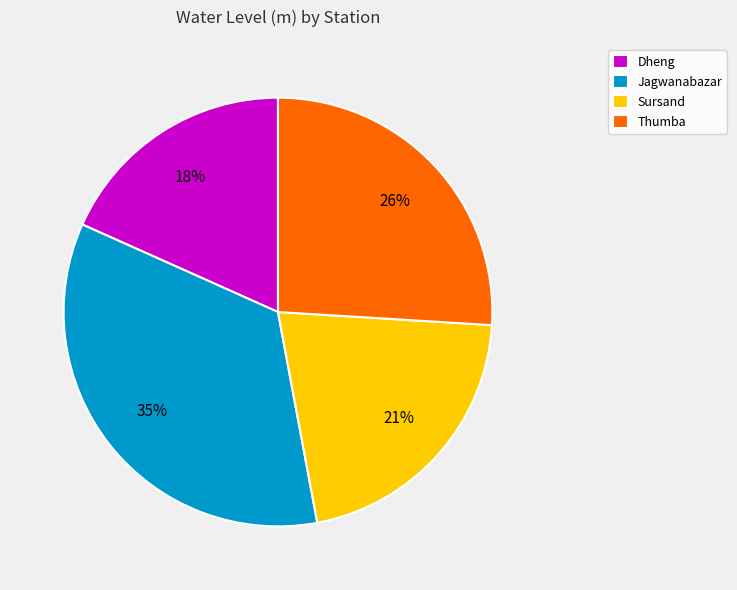

Does Sursand represent more than half of the total?

No